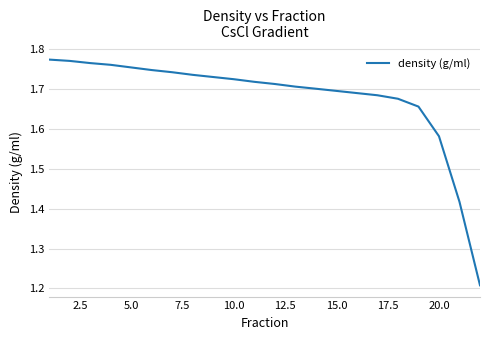

Does the chart display data point markers on the line(s)?

No